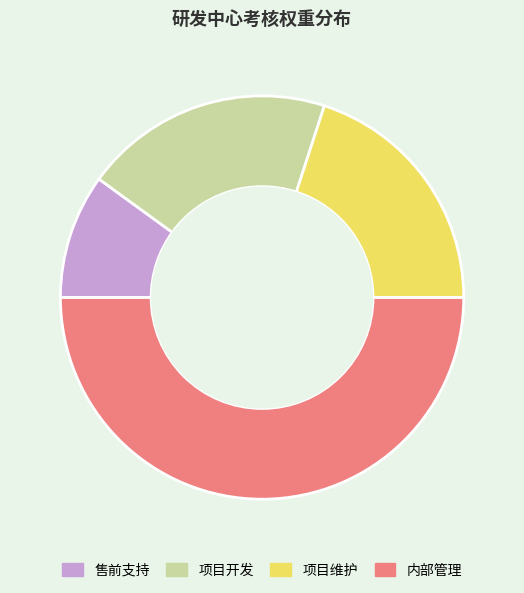

Does 项目开发 represent more than half of the total?

No